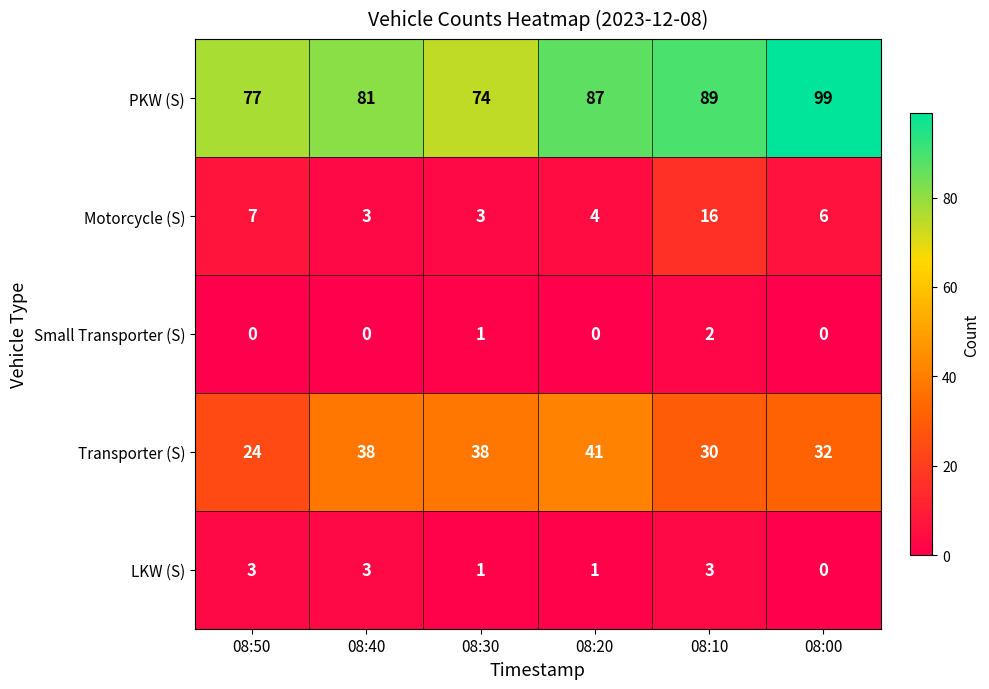

What is the sum of all Transporter (S) values?

203